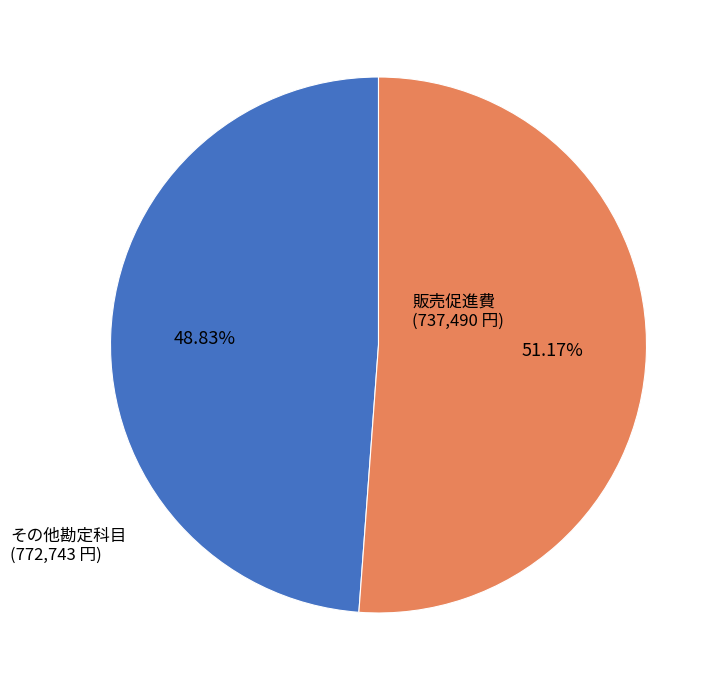

How many segments does this pie chart have?

2